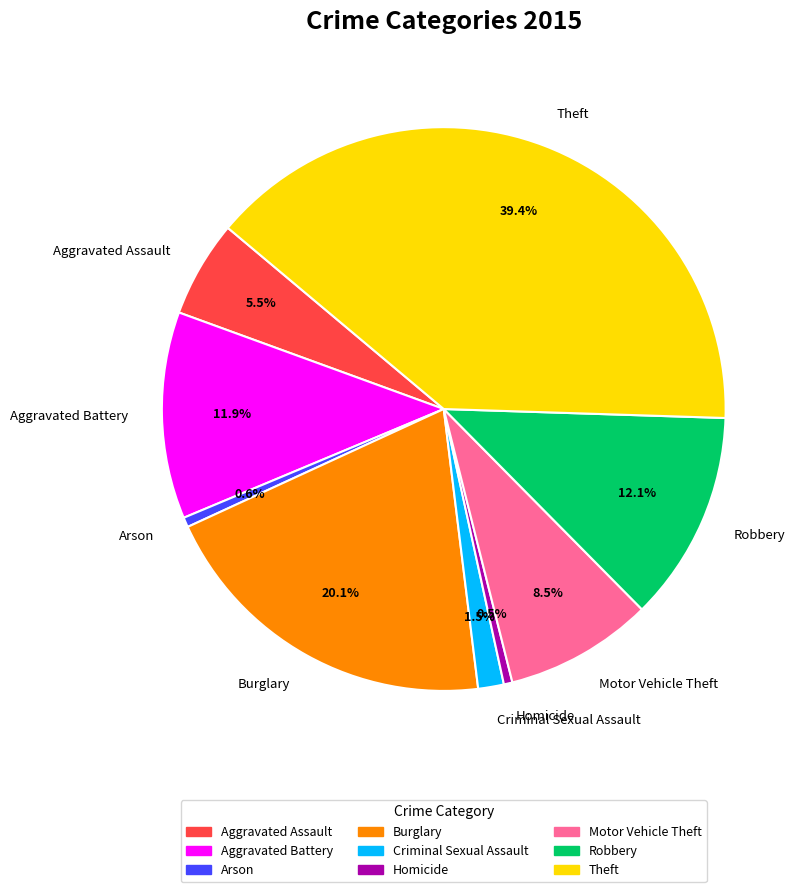

Between Homicide and Motor Vehicle Theft, which is larger?

Motor Vehicle Theft